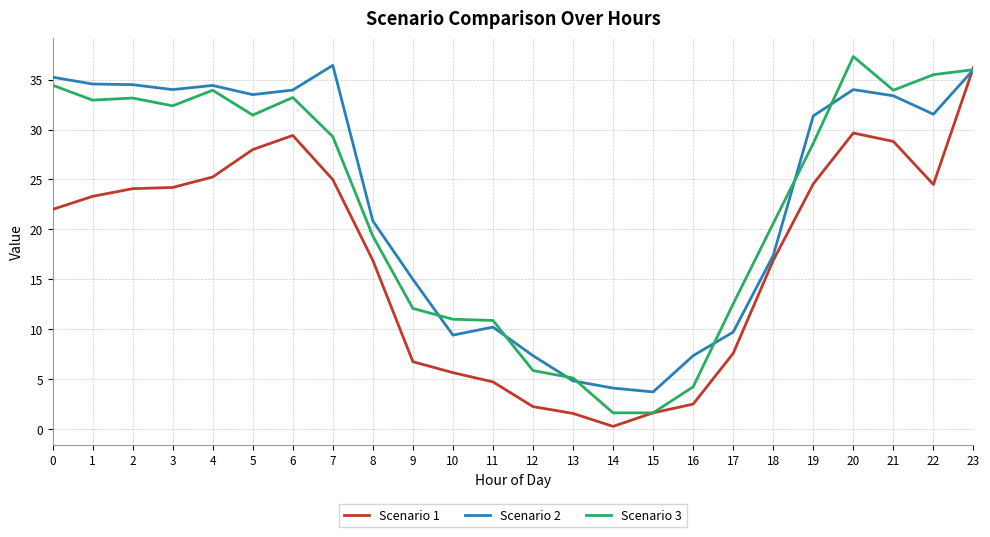

Rank the series at 19 from lowest to highest value.

Scenario 1, Scenario 3, Scenario 2